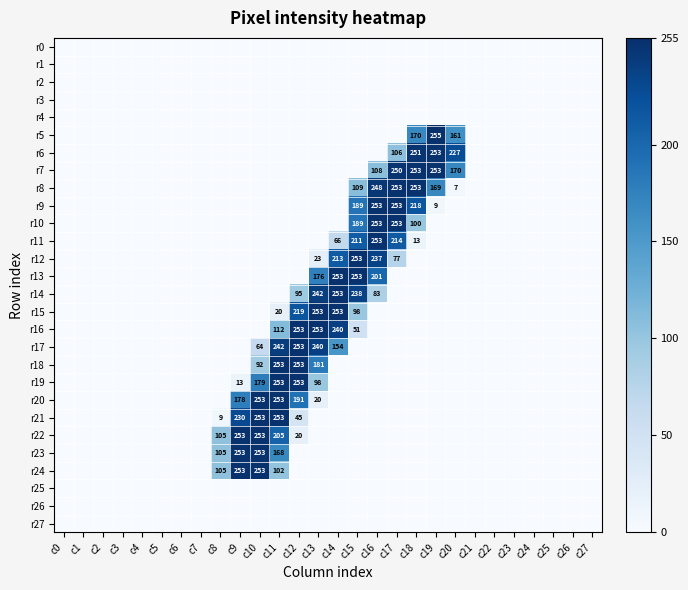

Is it true that r19 equals 6 at c9?

False